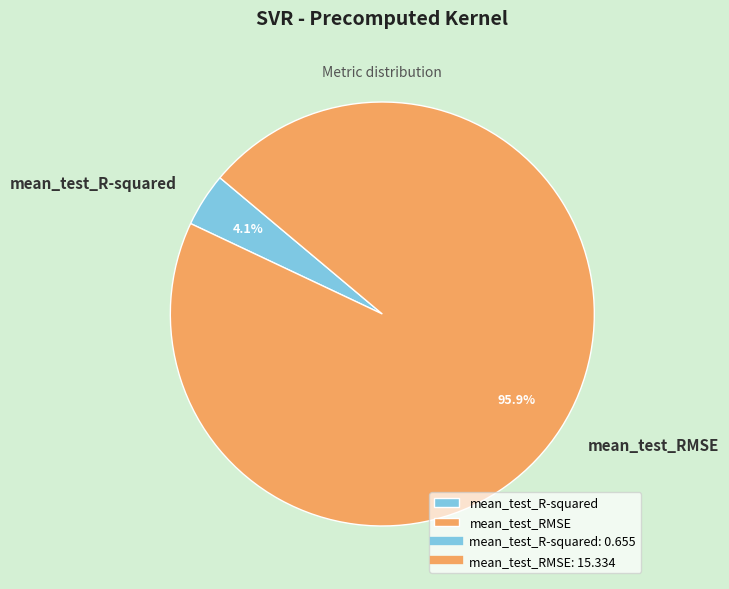

The mean_test_RMSE slice represents 96% of the pie. True or false?

True